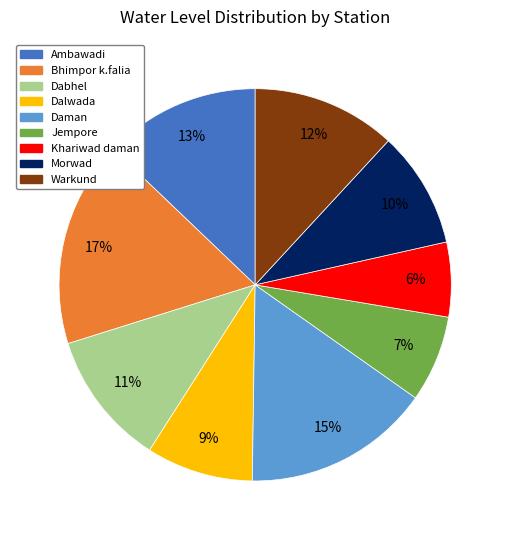

Does any single category account for the majority?

No